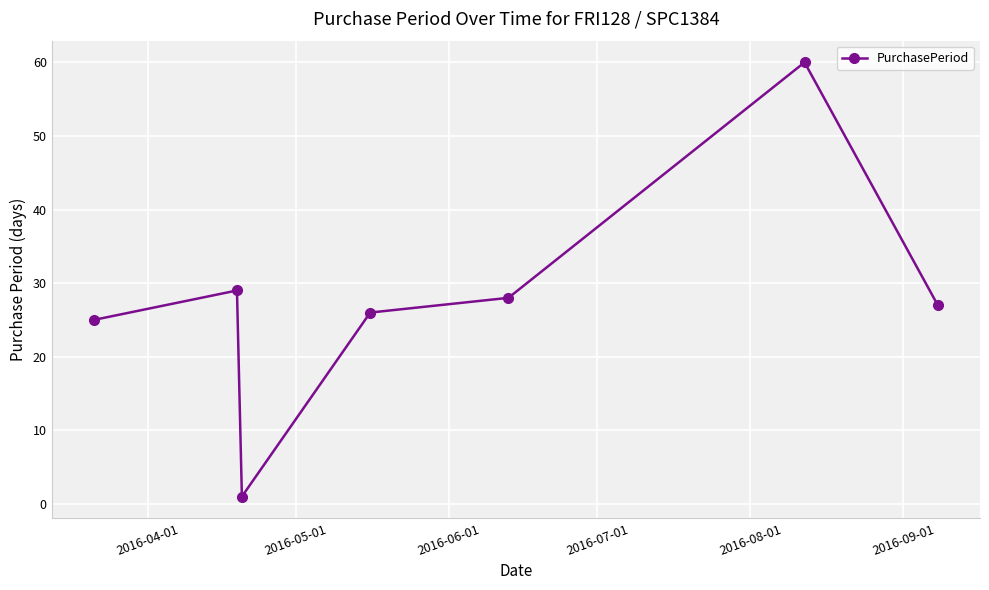

Reading left to right, list all the values displayed in this chart.

25	29	1	26	28	60	27